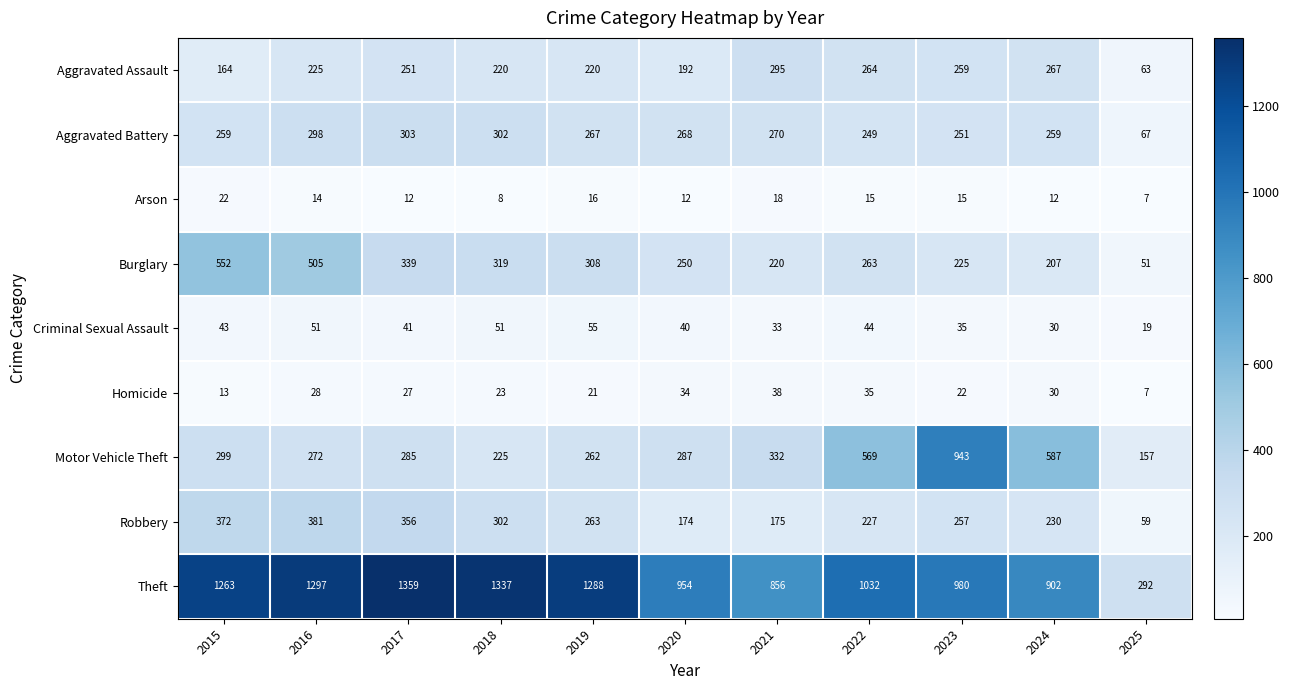

Rank the categories by Homicide value from highest to lowest.

2021, 2022, 2020, 2024, 2016, 2017, 2018, 2023, 2019, 2015, 2025